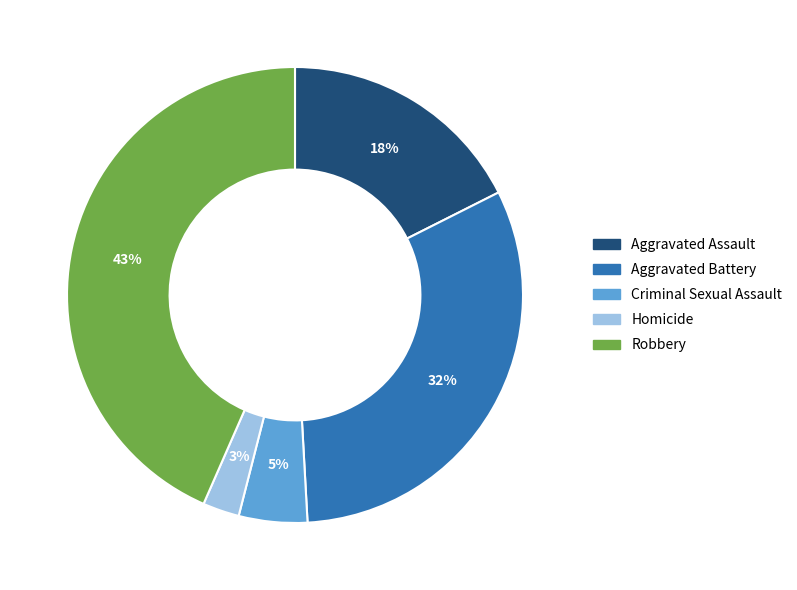

Do Aggravated Battery and Criminal Sexual Assault together represent more than half of the pie?

No